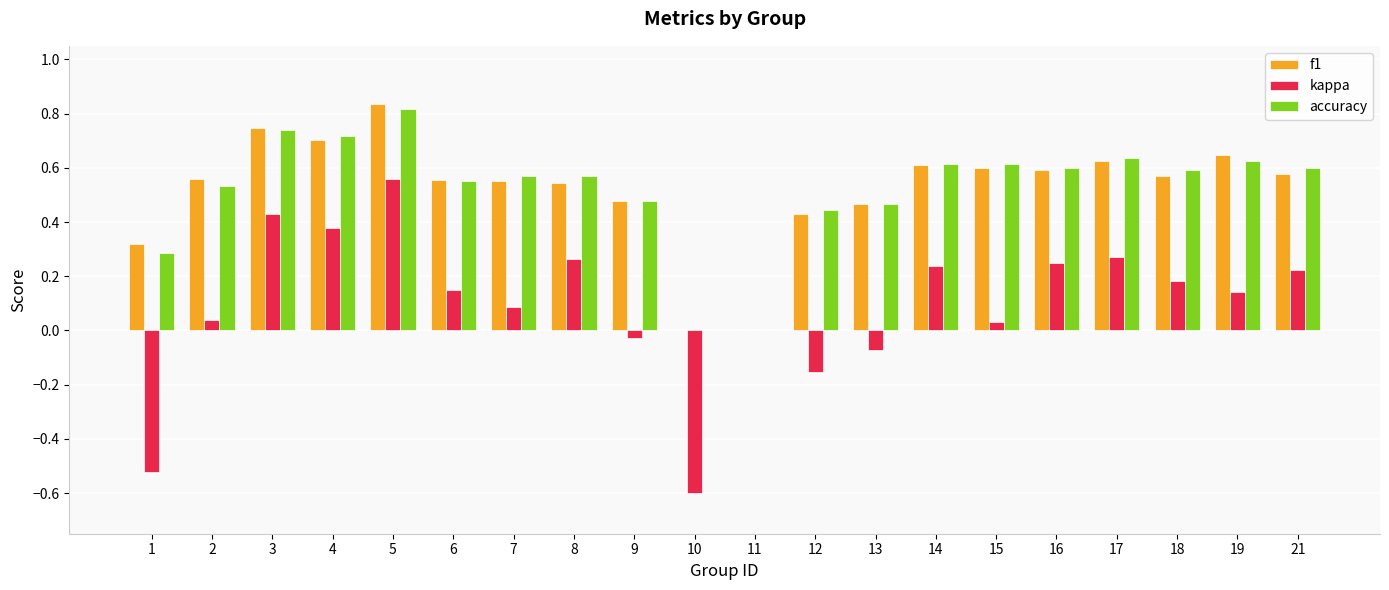

At which label does f1 reach its peak?

5